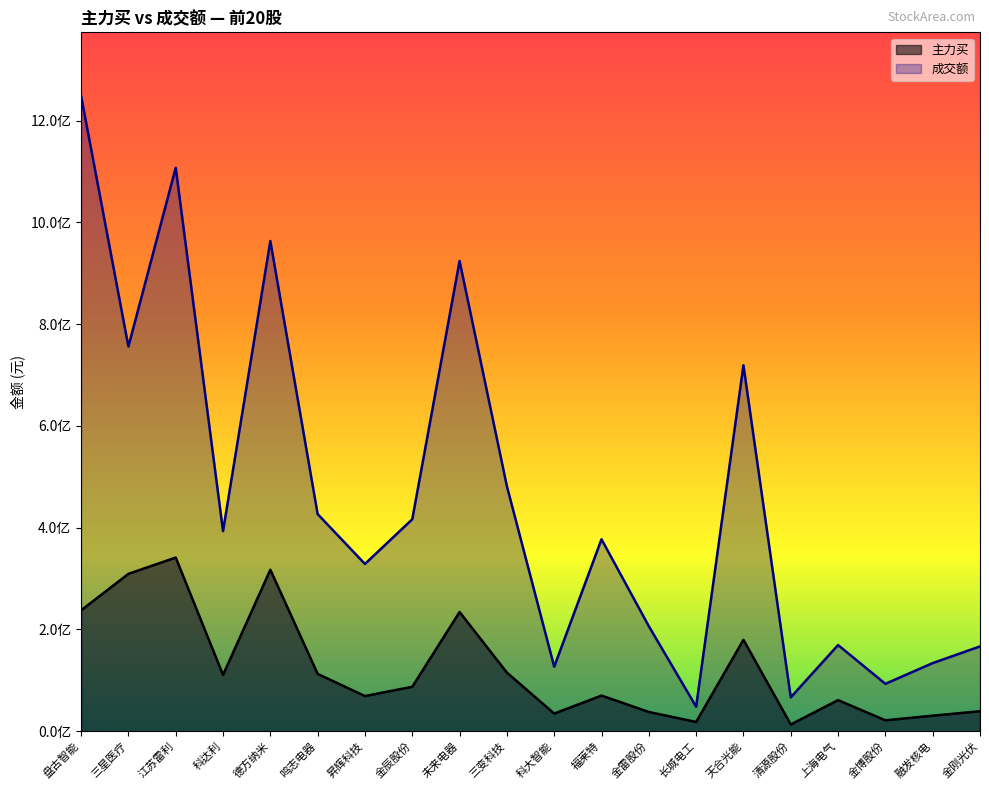

True or false: 成交额 and 主力买 cross at least once.

False